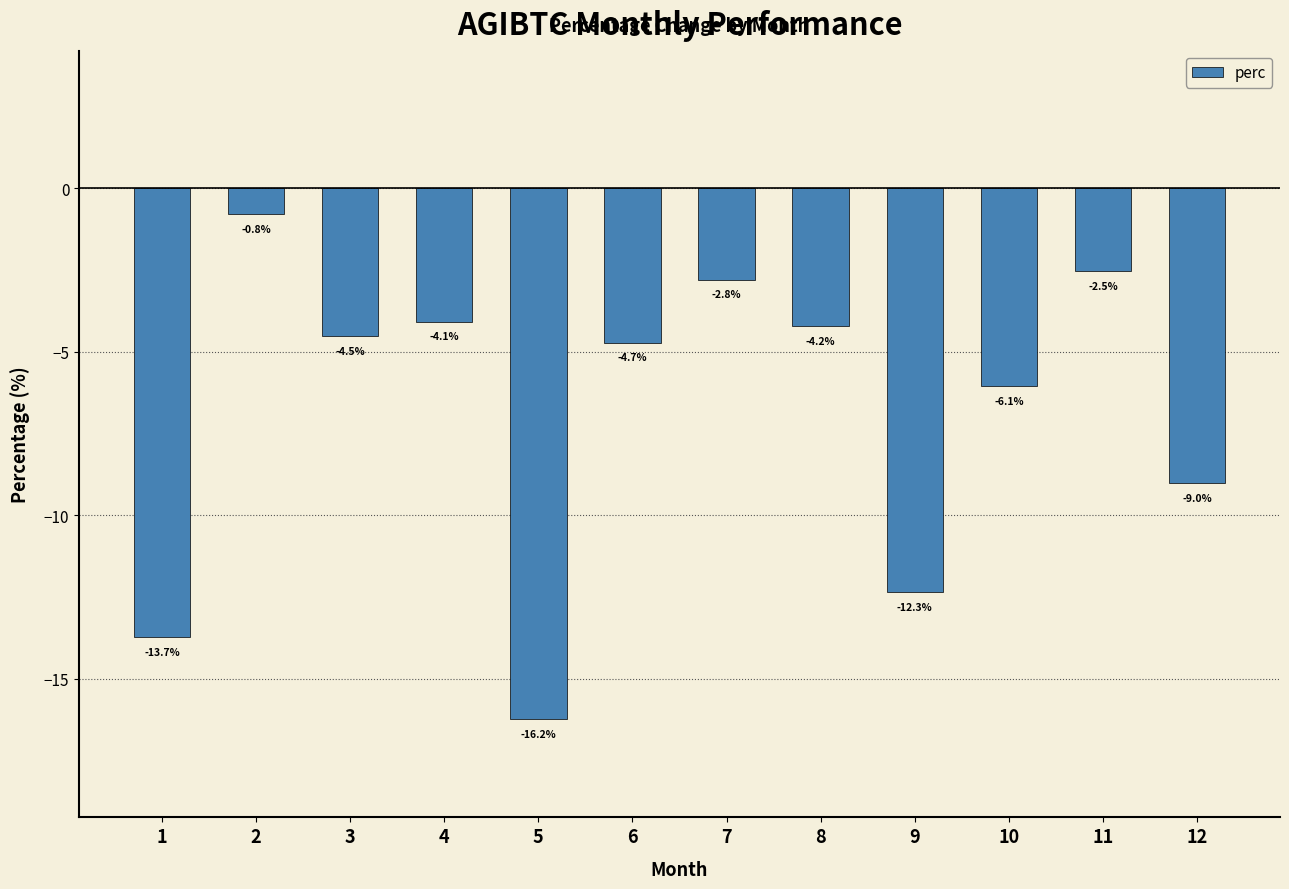

What is the average value?

-6.8